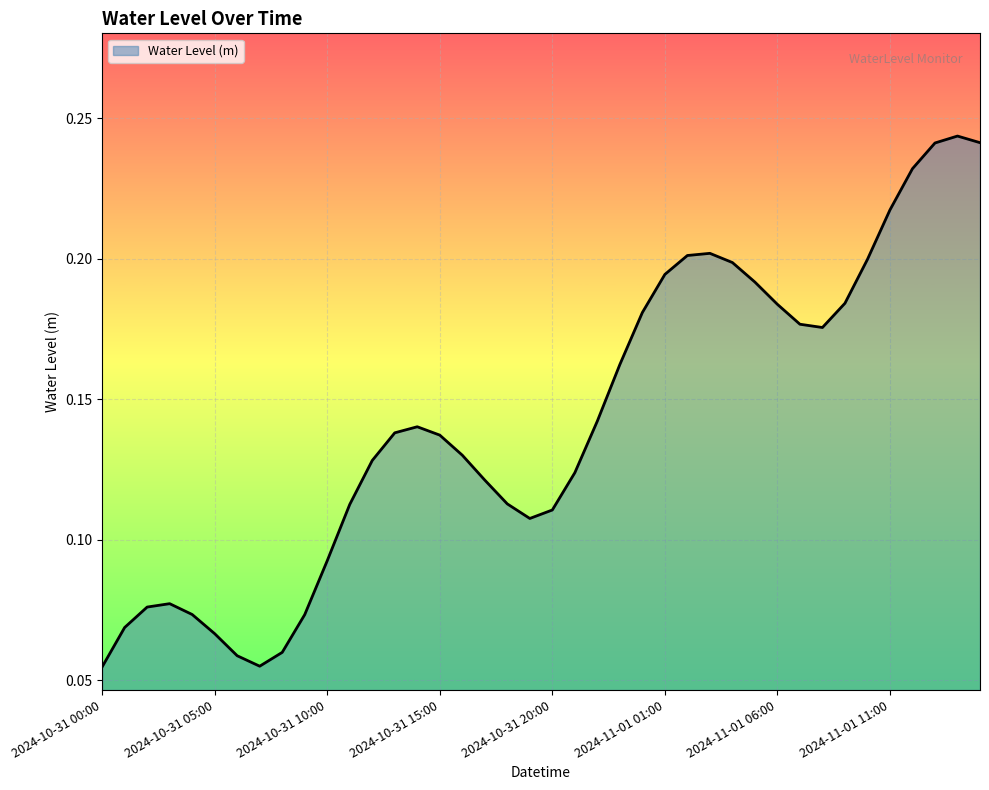

Does the chart display data point markers on the line(s)?

No